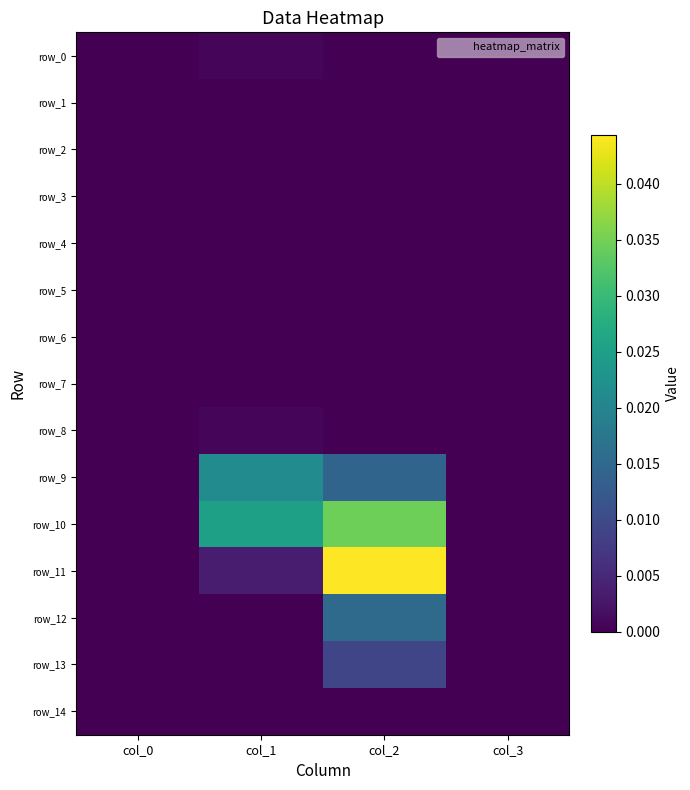

Between col_1 and col_2, which series saw the biggest shift?

row_11